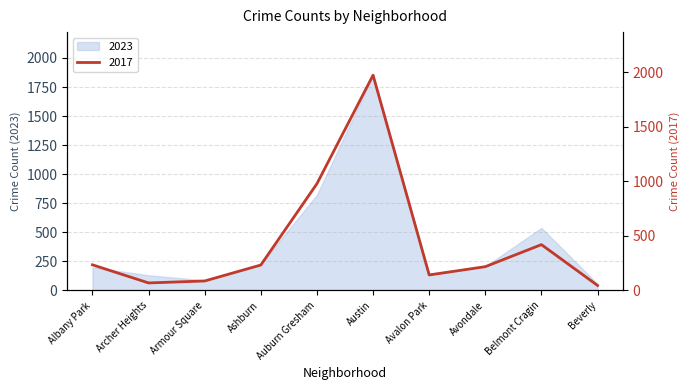

Count the number of data series in this chart.

2